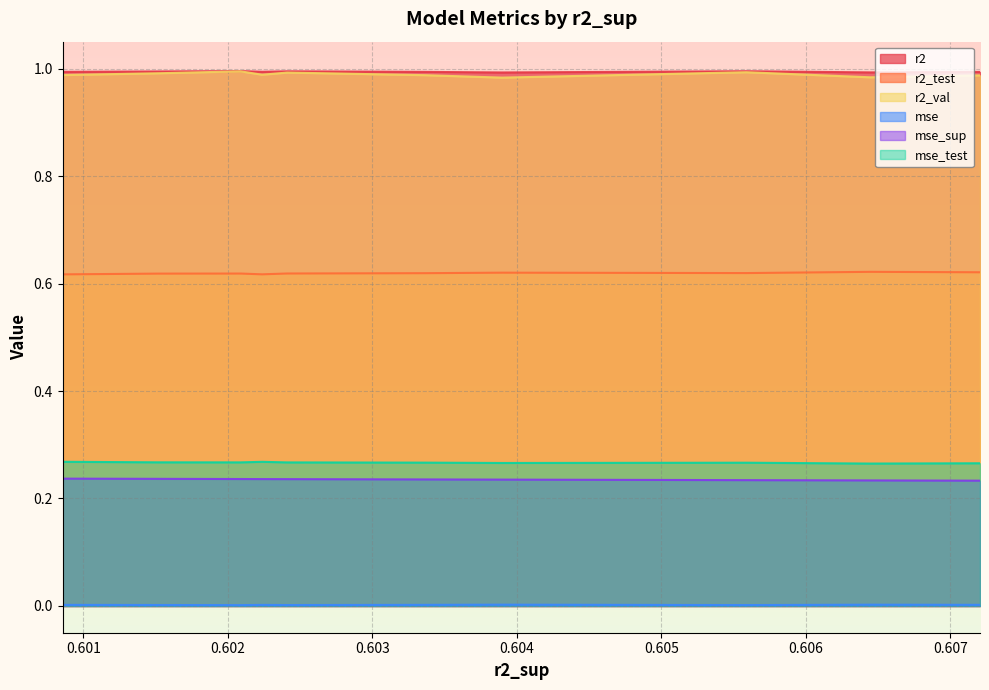

True or false: mse_test and r2 cross at least once.

False